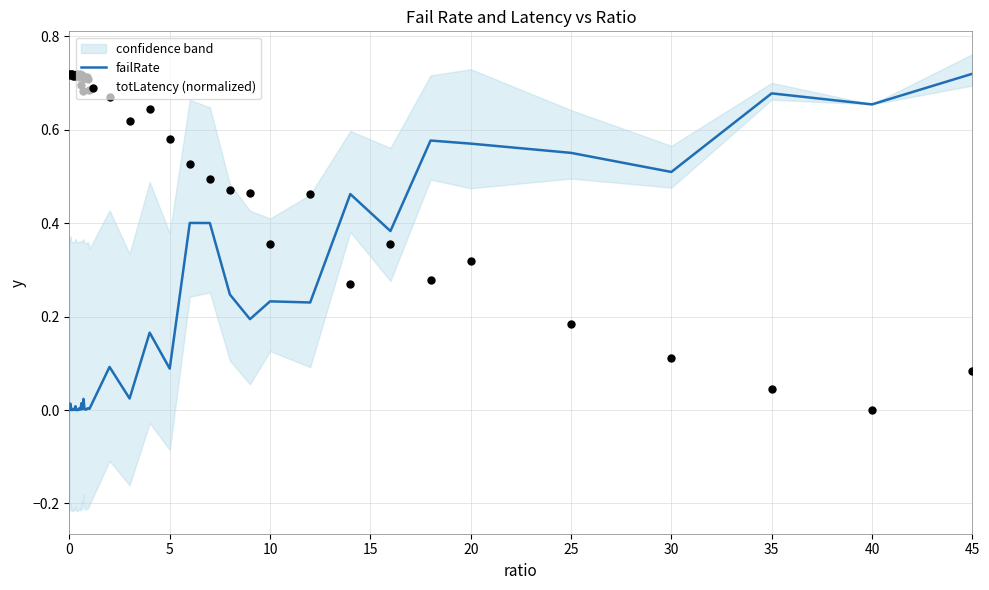

Which series contains the highest Y value?

failRate